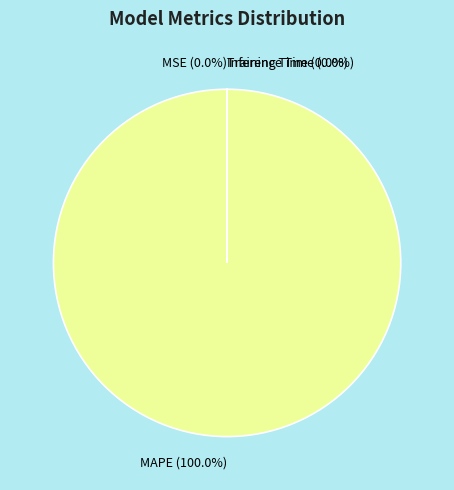

Is there any slice that represents more than half of the pie?

Yes